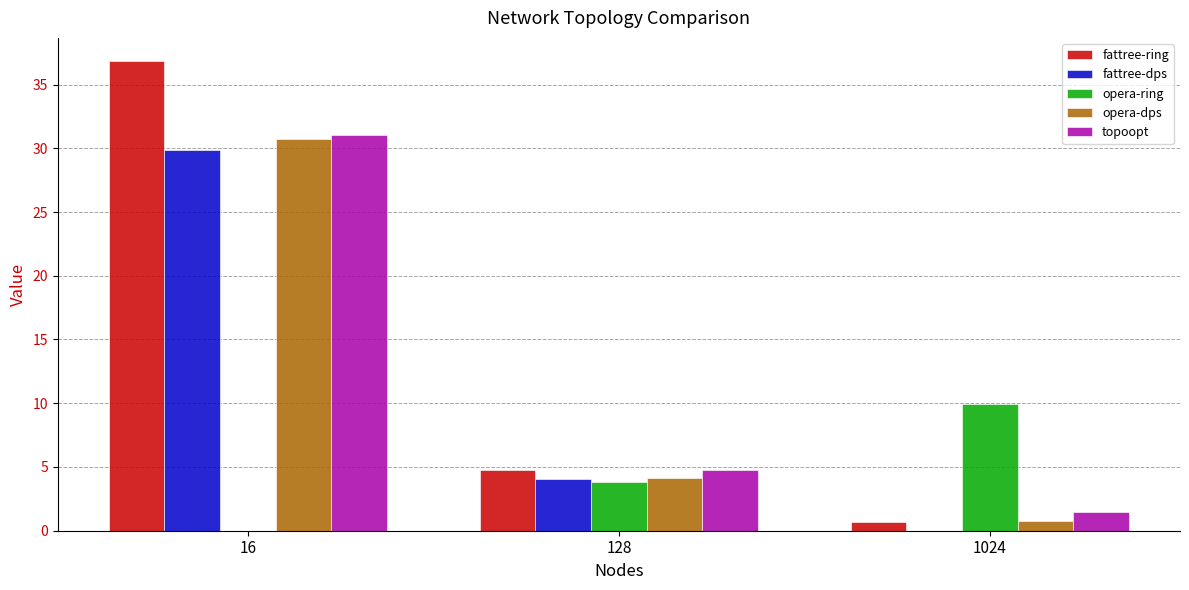

Reading right to left, list all the values displayed in this chart.

fattree-ring: 0.7	4.7	36.8
fattree-dps: 0.0	4.1	29.8
opera-ring: 9.9	3.8	0.0
opera-dps: 0.8	4.2	30.8
topoopt: 1.4	4.7	31.1